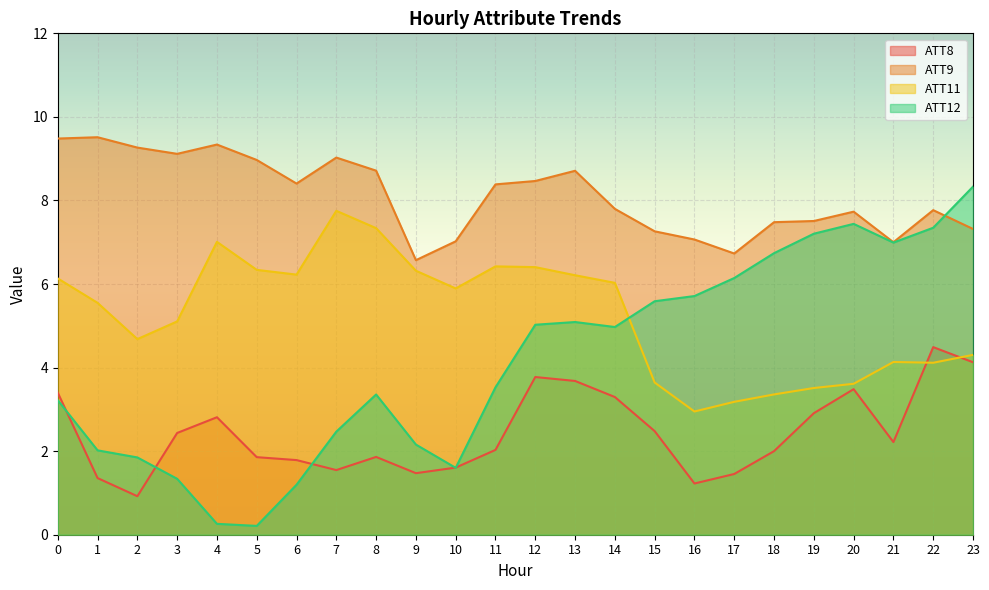

Rank the series by their average value, from lowest to highest.

ATT8, ATT12, ATT11, ATT9